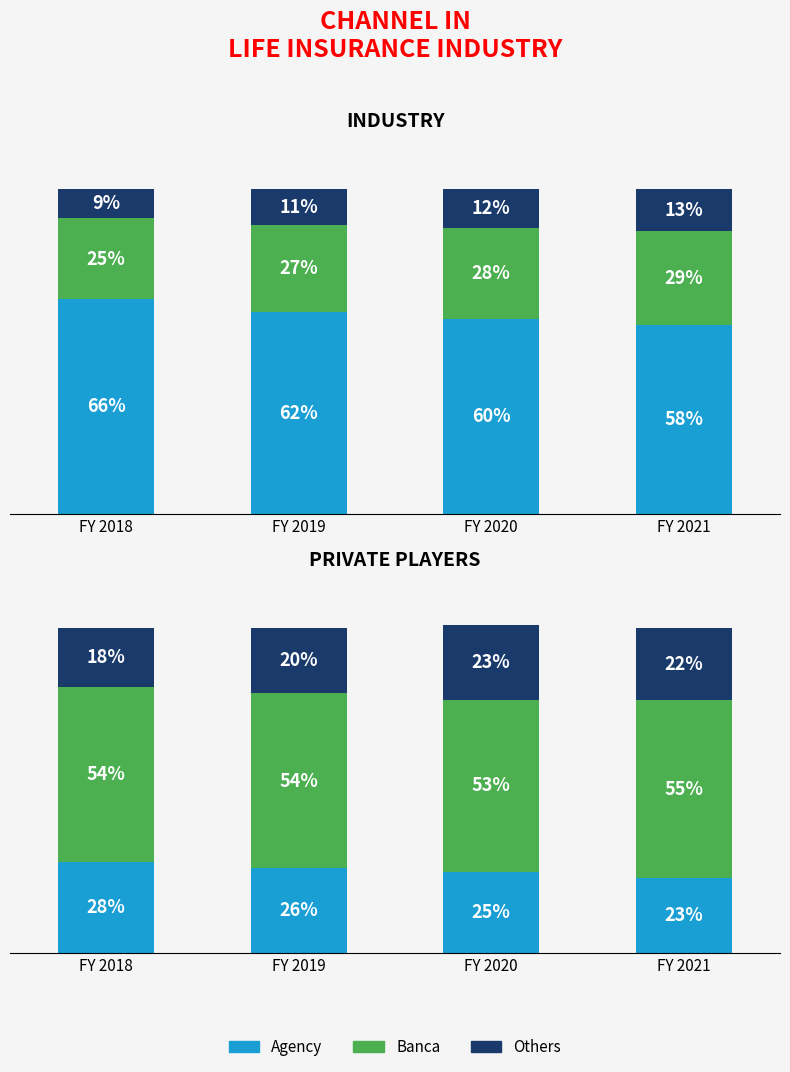

Are the bars horizontal?

No